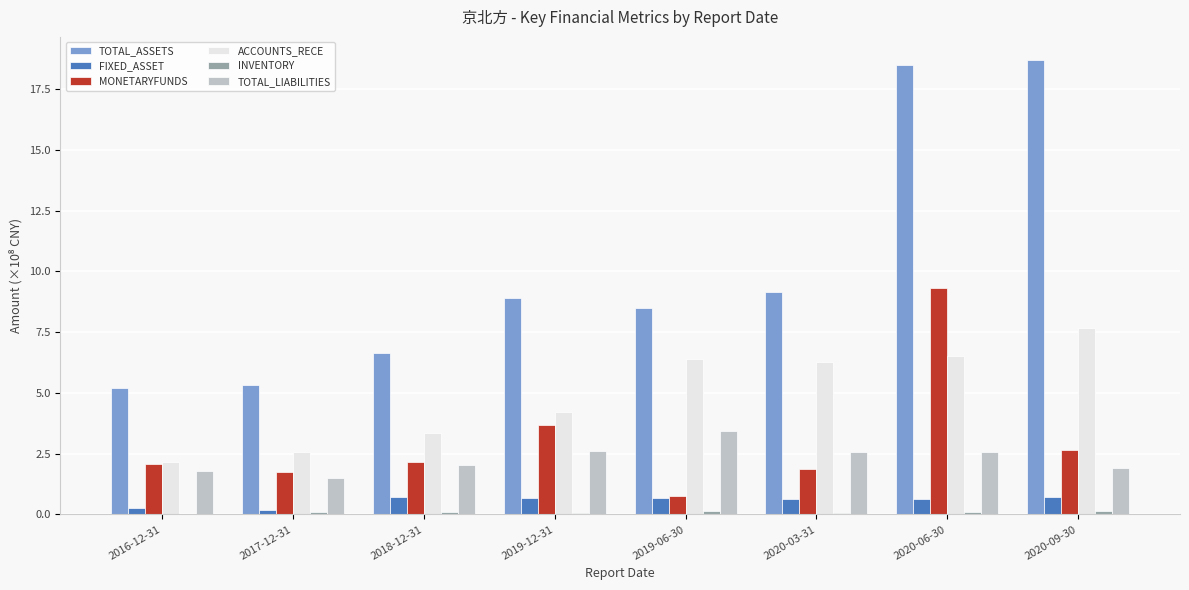

The TOTAL_ASSETS series shows 8.5 at 2019-06-30. True or false?

True